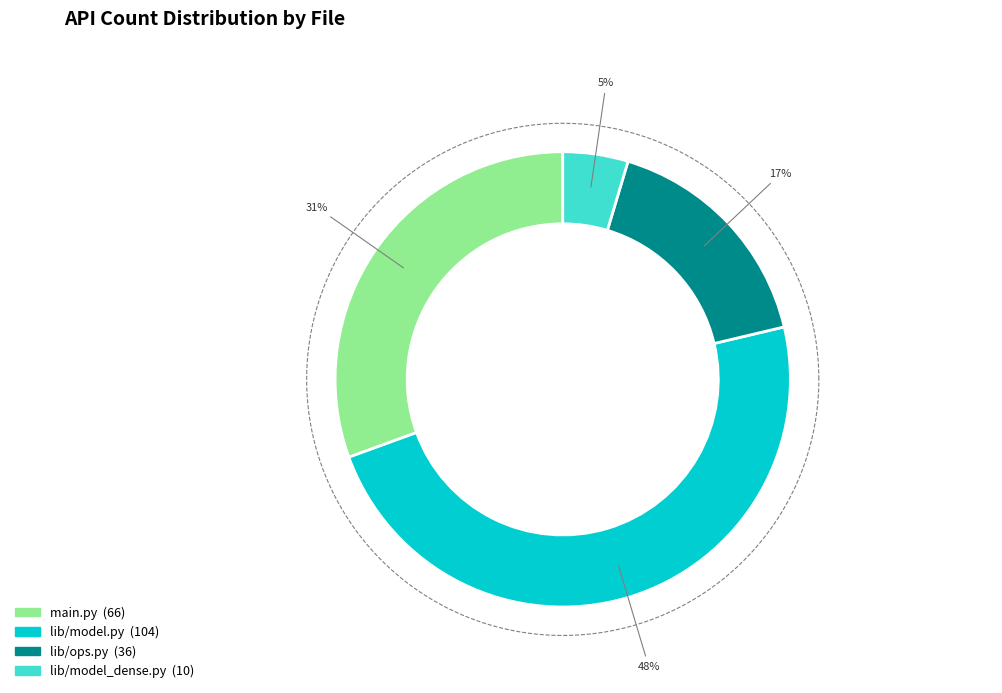

What percentage is the lib/model.py slice, to the nearest percent?

48%